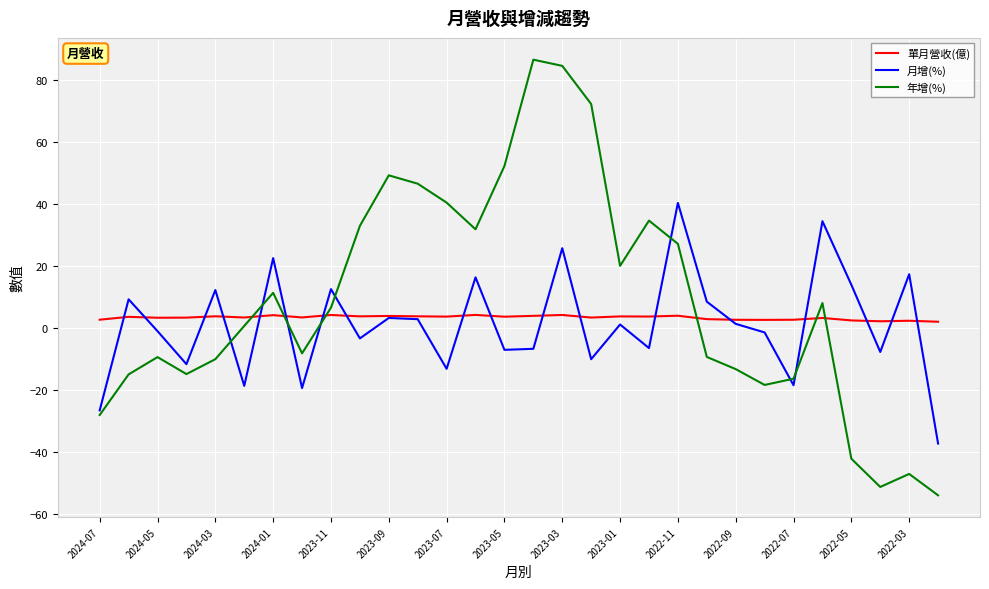

Rank the series by their maximum value, from highest to lowest.

年增(%), 月增(%), 單月營收(億)